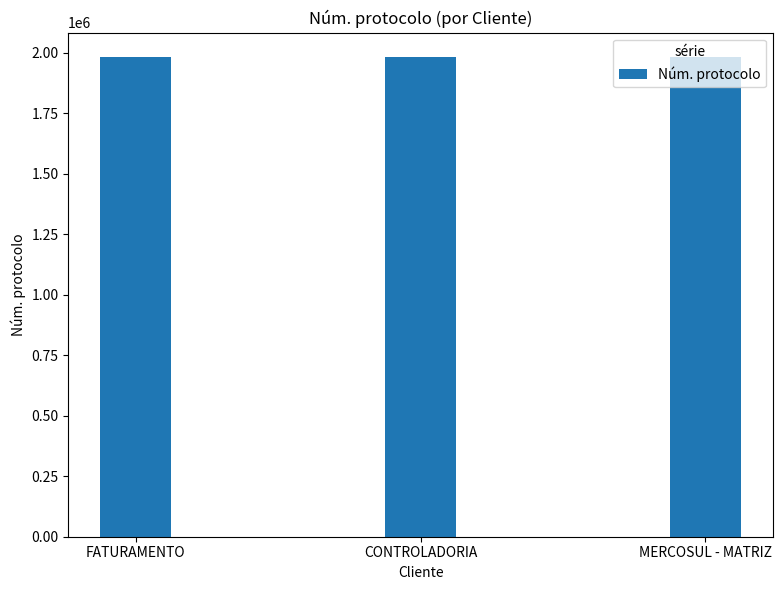

What is the sum of the values at FATURAMENTO and CONTROLADORIA?

3965903